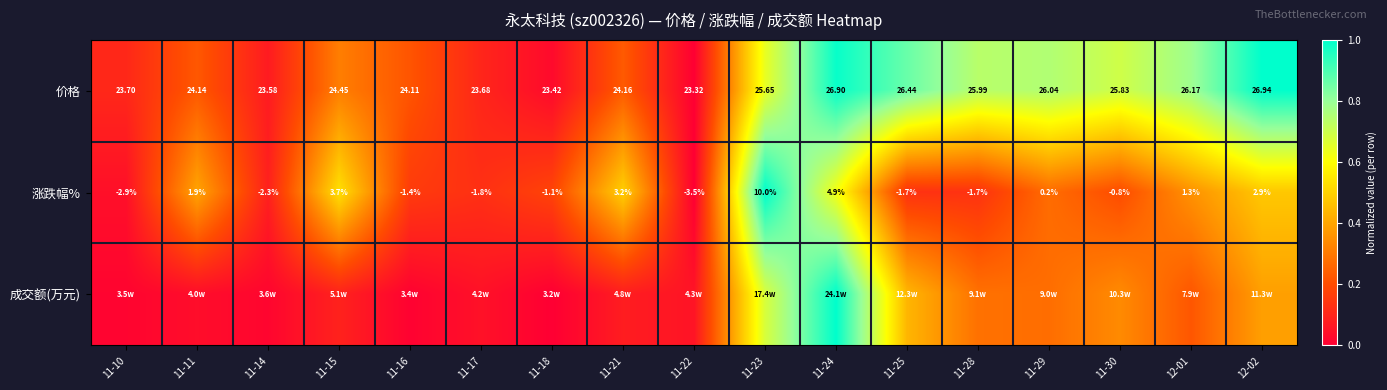

How many values in the 价格 series are below 24?

5